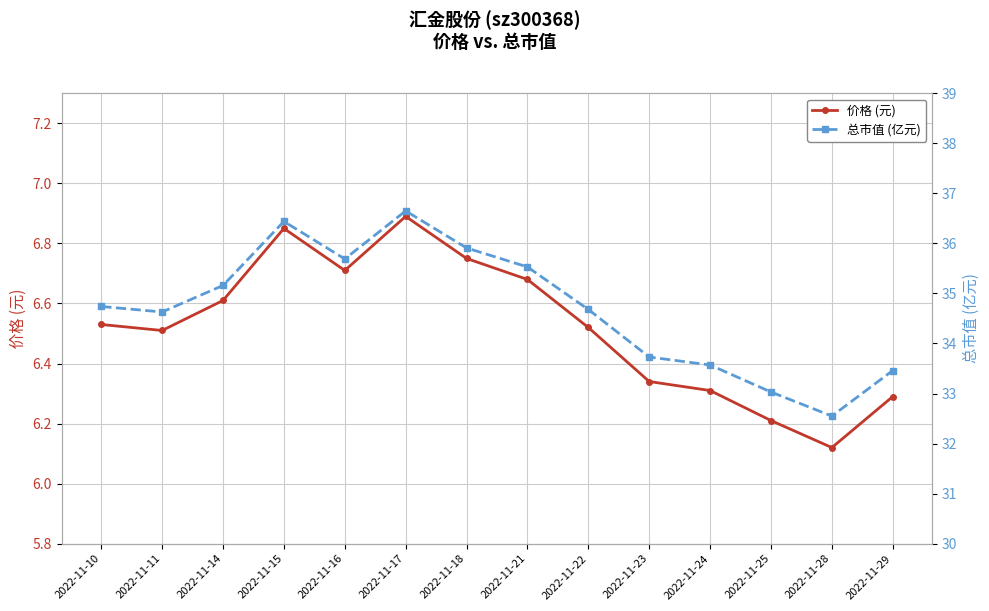

What is the value of the 总市值 (亿元) point at the 2nd from the left?

34.6